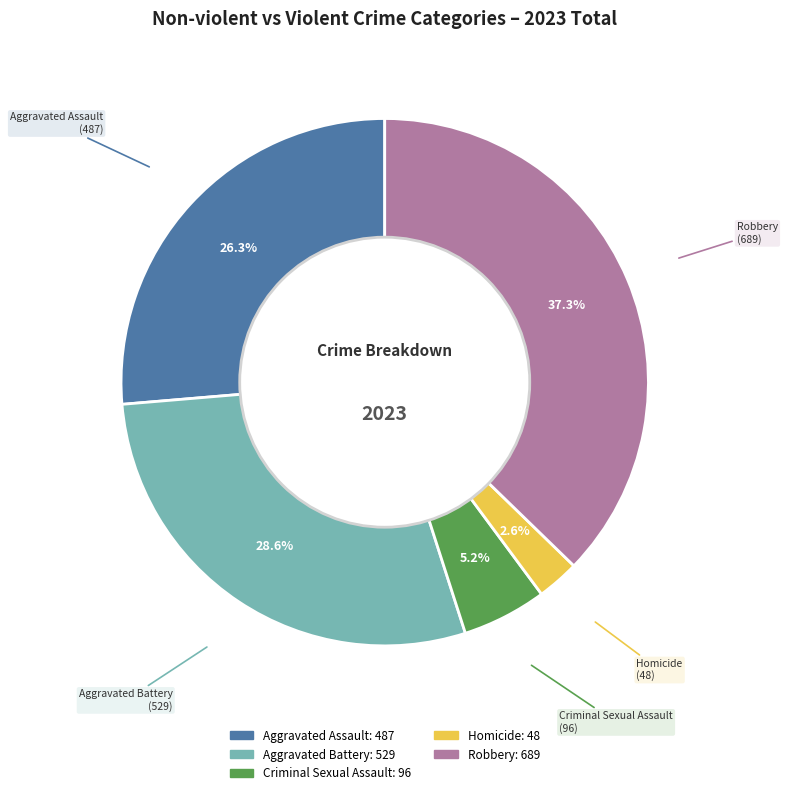

Is there a majority slice in this chart?

No